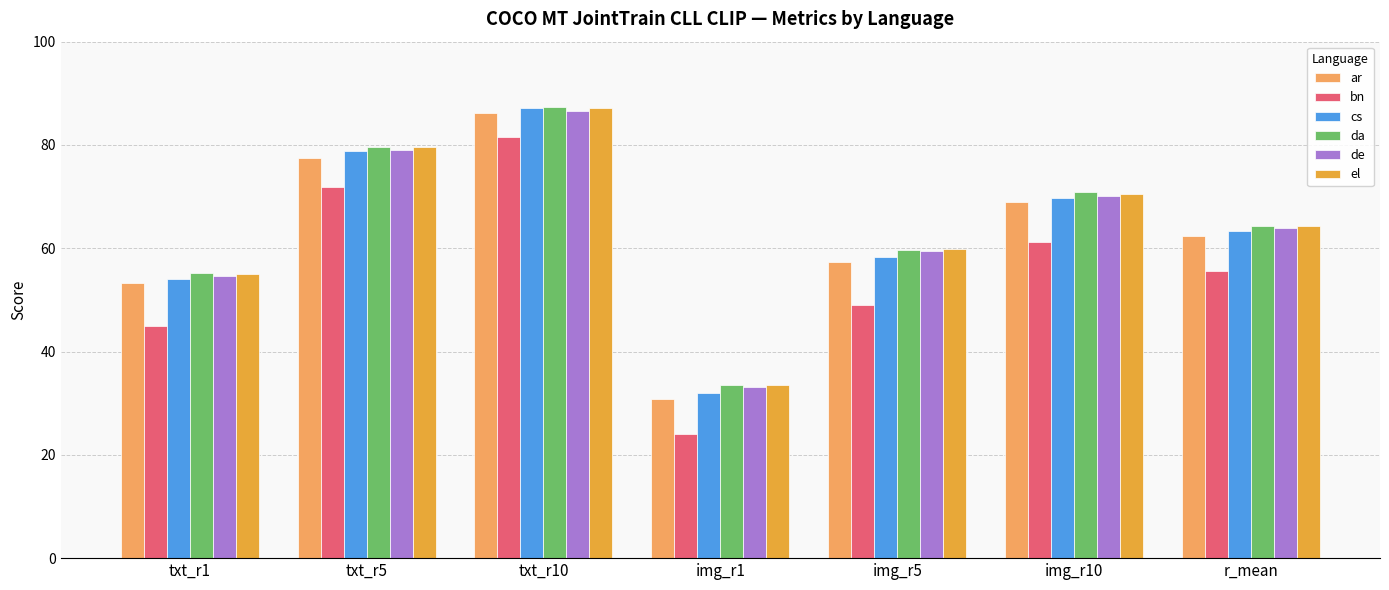

What is the sum of all el values?

450.3